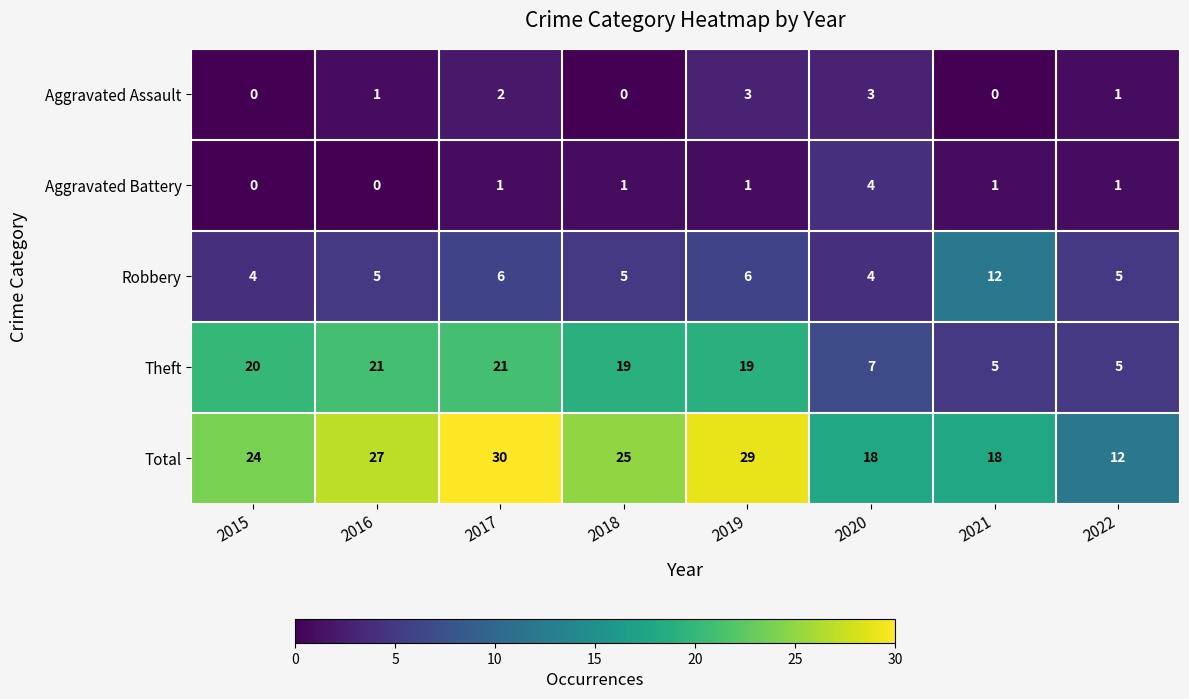

Rank the series by their maximum value, from lowest to highest.

Aggravated Assault, Aggravated Battery, Robbery, Theft, Total